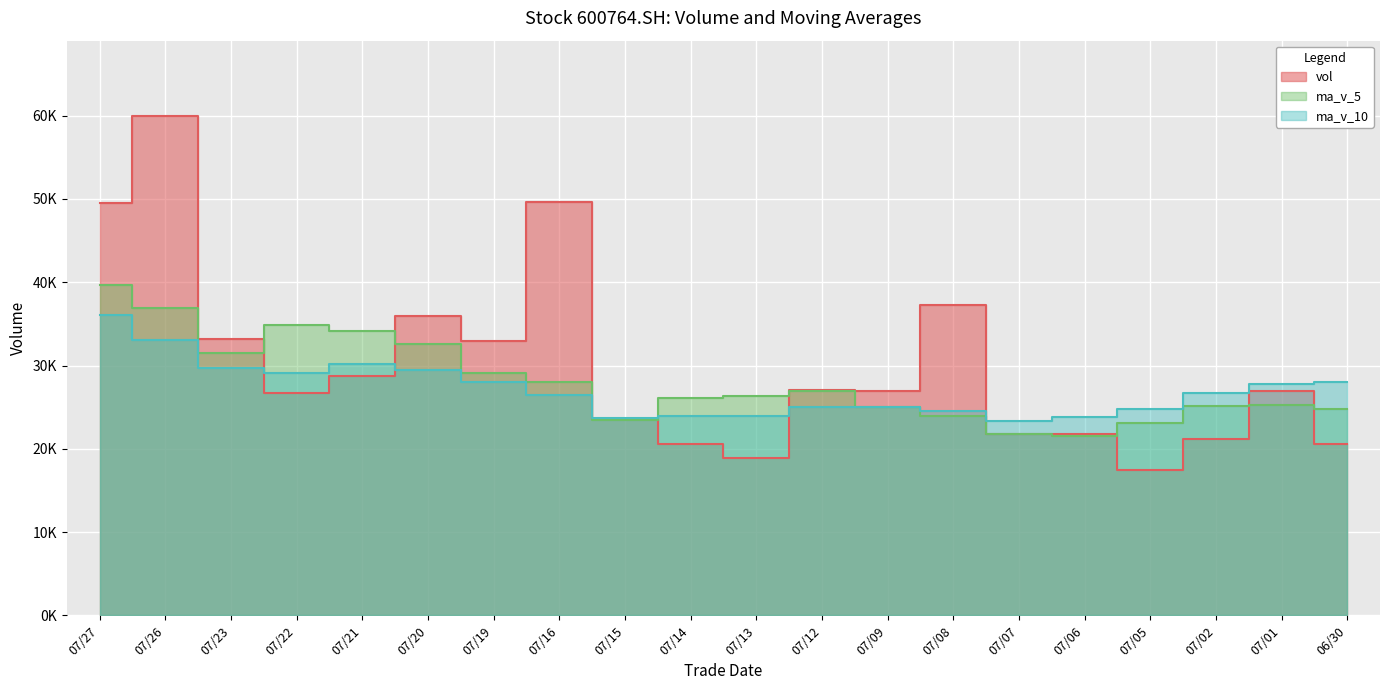

True or false: vol has a value of 33223.7 at 07/23.

True